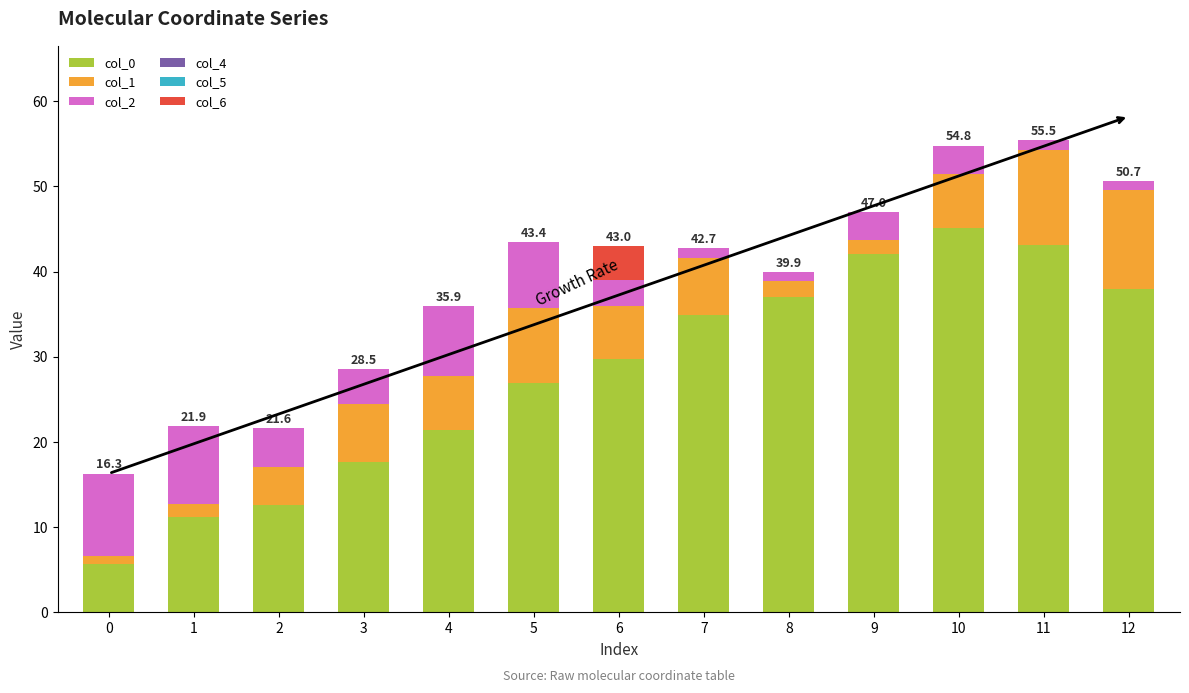

The value of col_0 at 3 is 17.6. True or false?

True